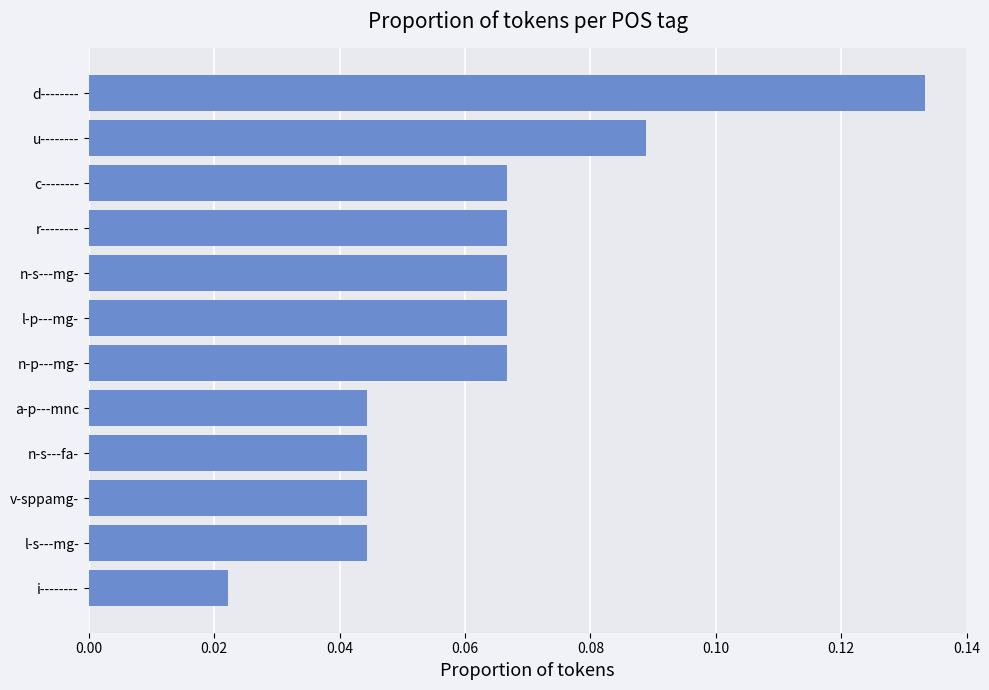

What is the sum of all values?

0.8